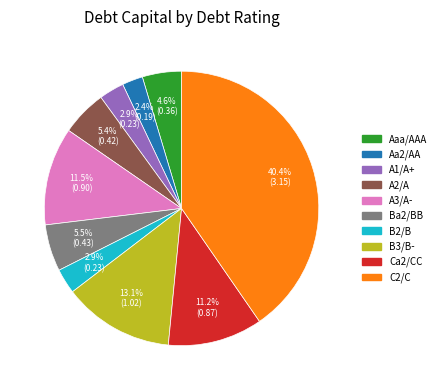

How many segments does this pie chart have?

10